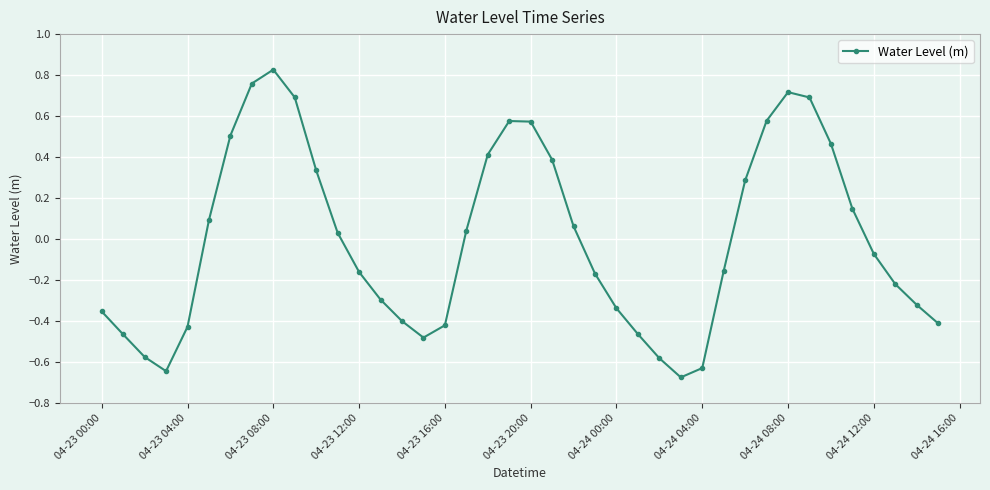

True or false: there are more than 1 points higher than both neighbors.

True